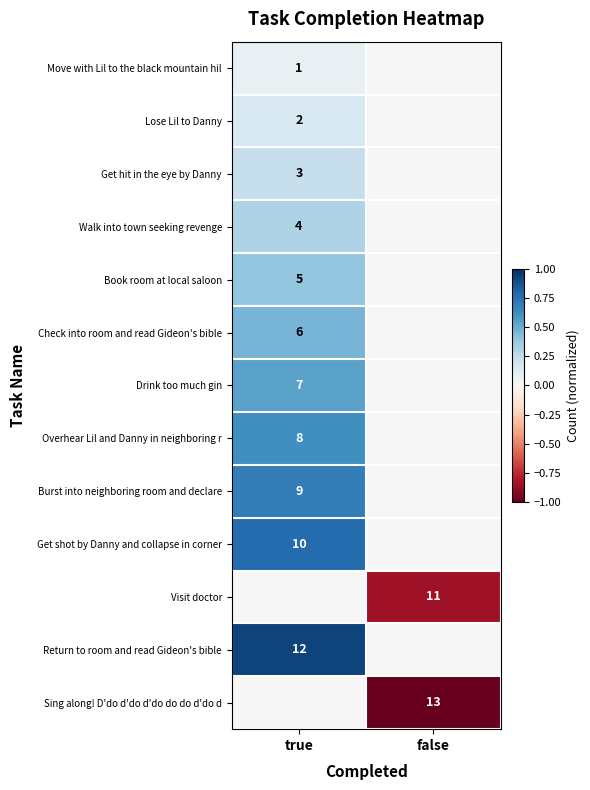

The value of Check into room and read Gideon's bible at true is 2. True or false?

False